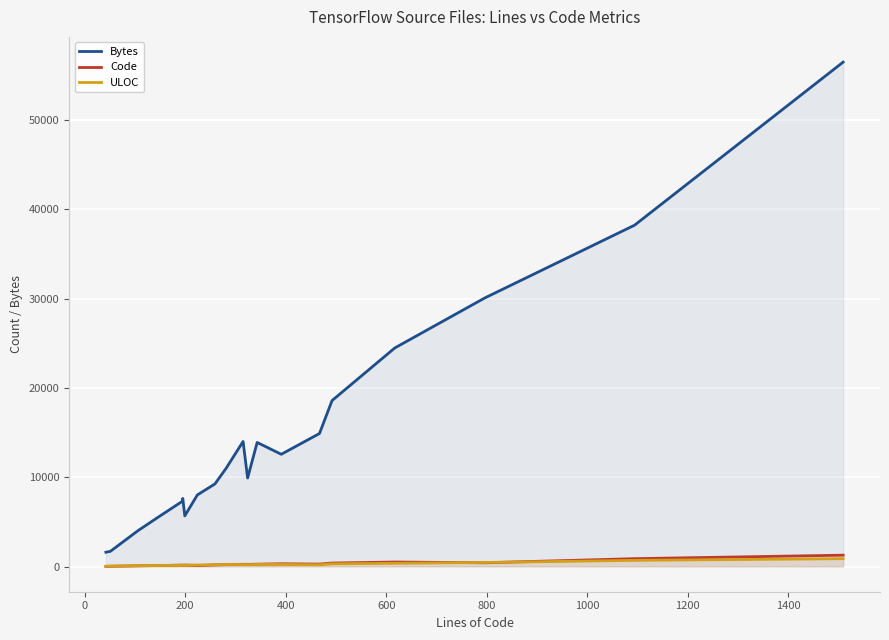

Which series has the largest range (max minus min)?

Bytes